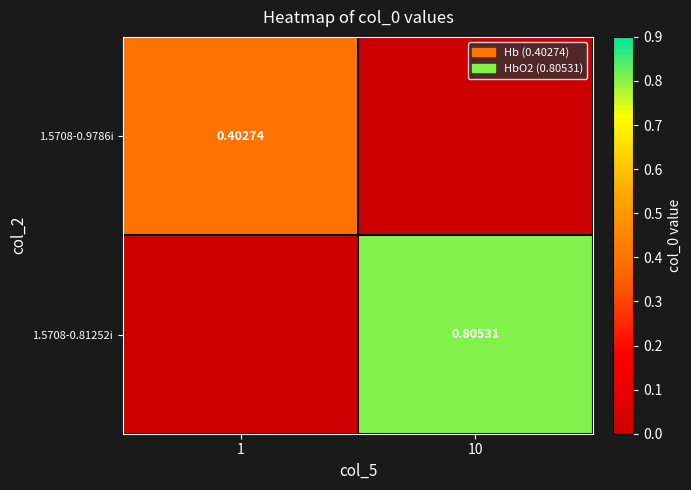

Read the 1.5708-0.9786i value at 1.

0.4